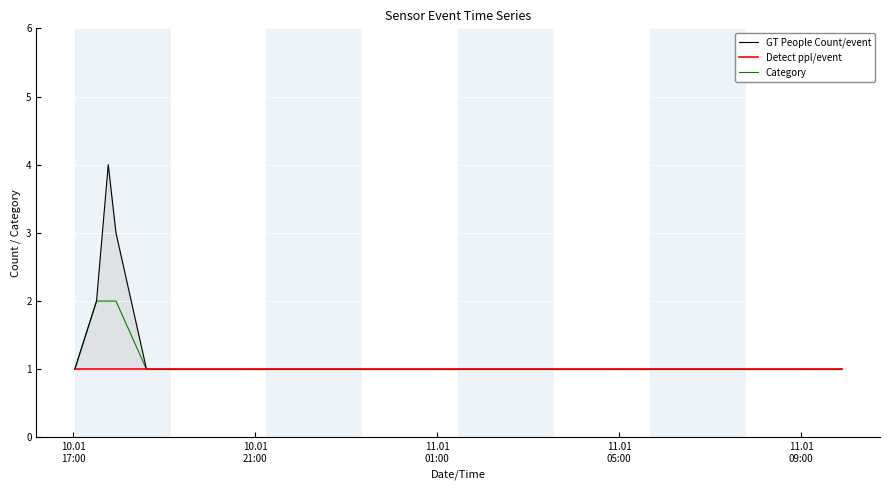

Rank the series by their maximum value, from highest to lowest.

GT People Count/event, Category, Detect ppl/event